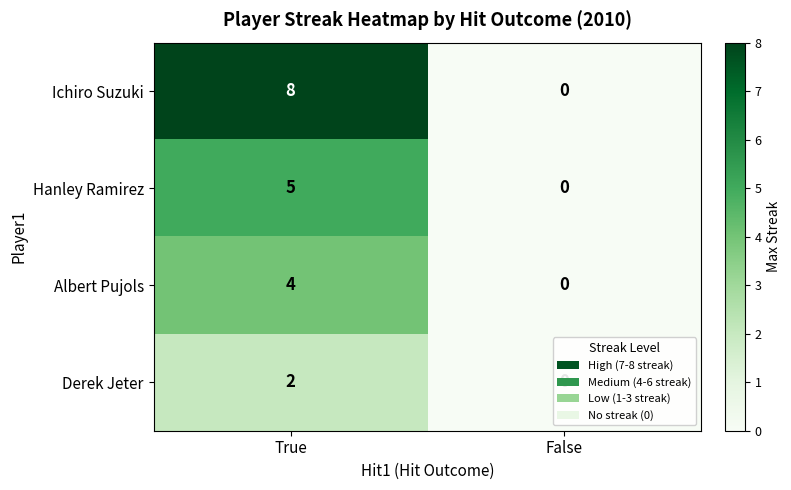

What is the total value across all series at True?

19